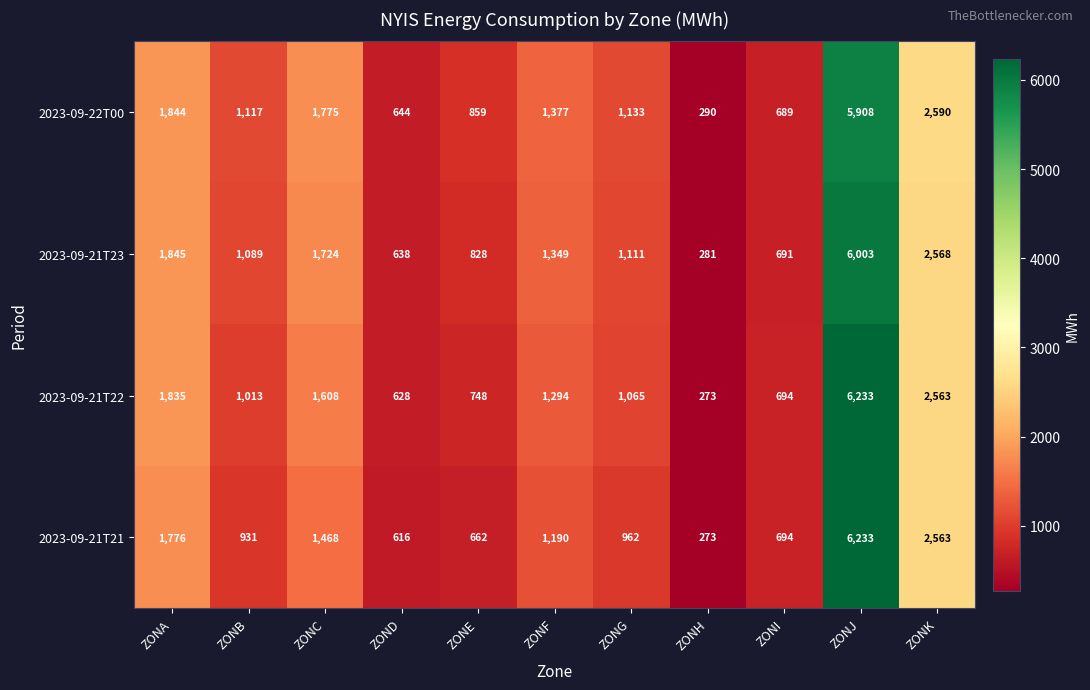

What is the spread (max minus min) of values at ZONA?

69